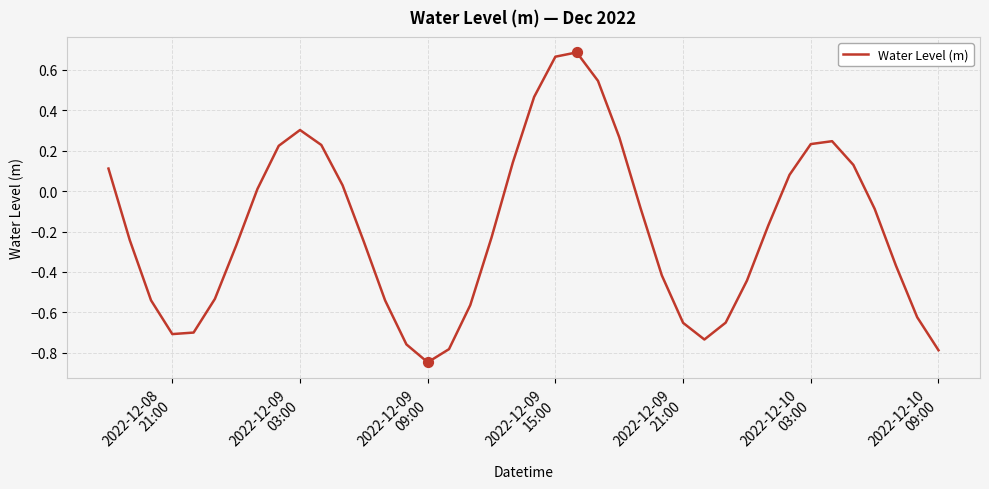

What is the difference between the maximum and minimum values?

1.5